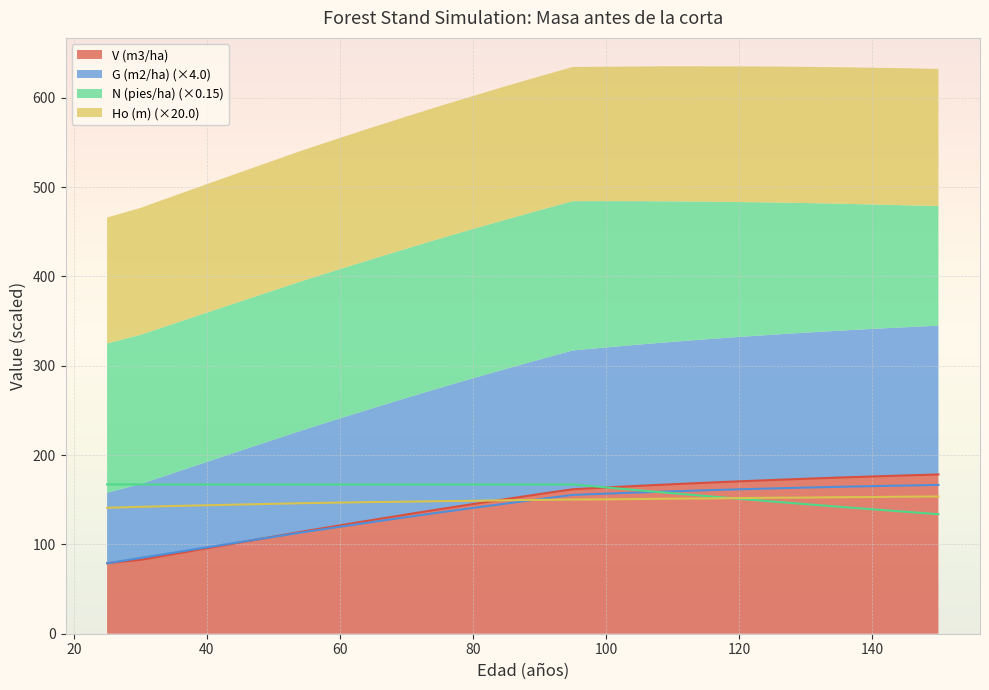

Which category has the highest value across all series?

150